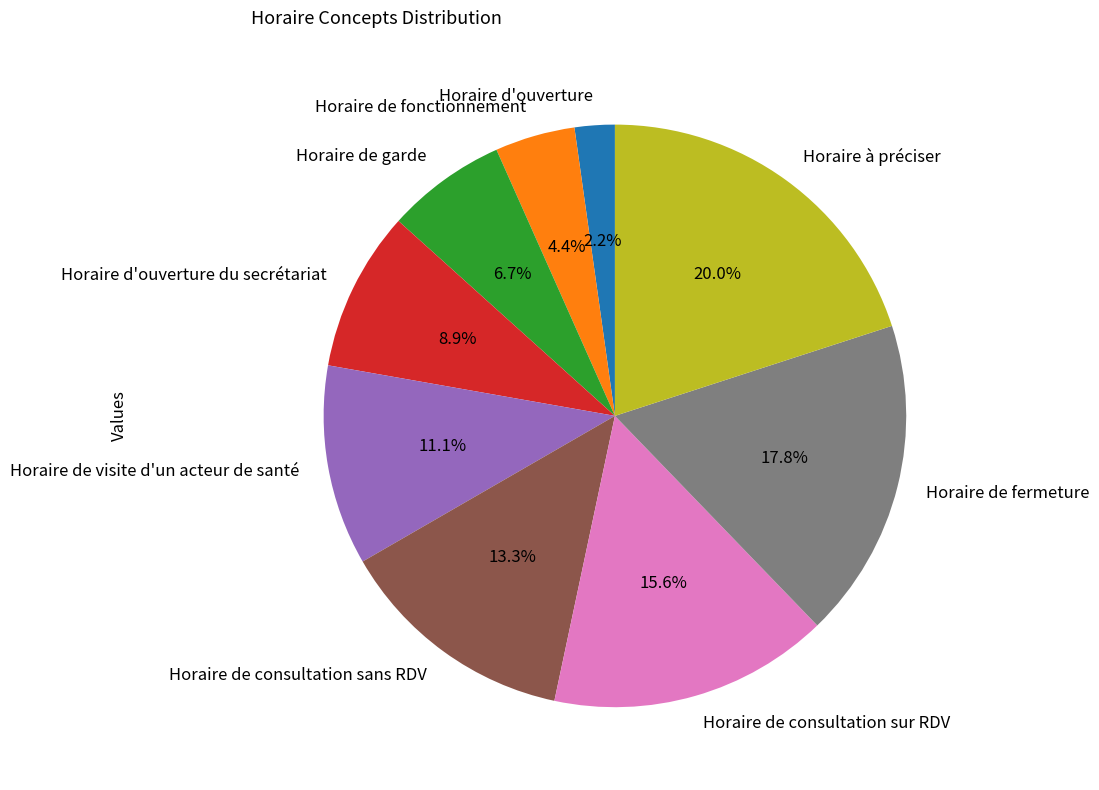

Which slice is the largest?

Horaire à préciser